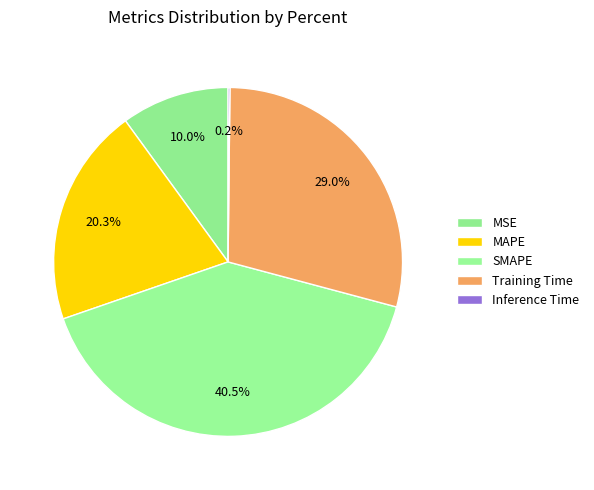

Approximately how many times larger is the value at Training Time compared to SMAPE?

0.7